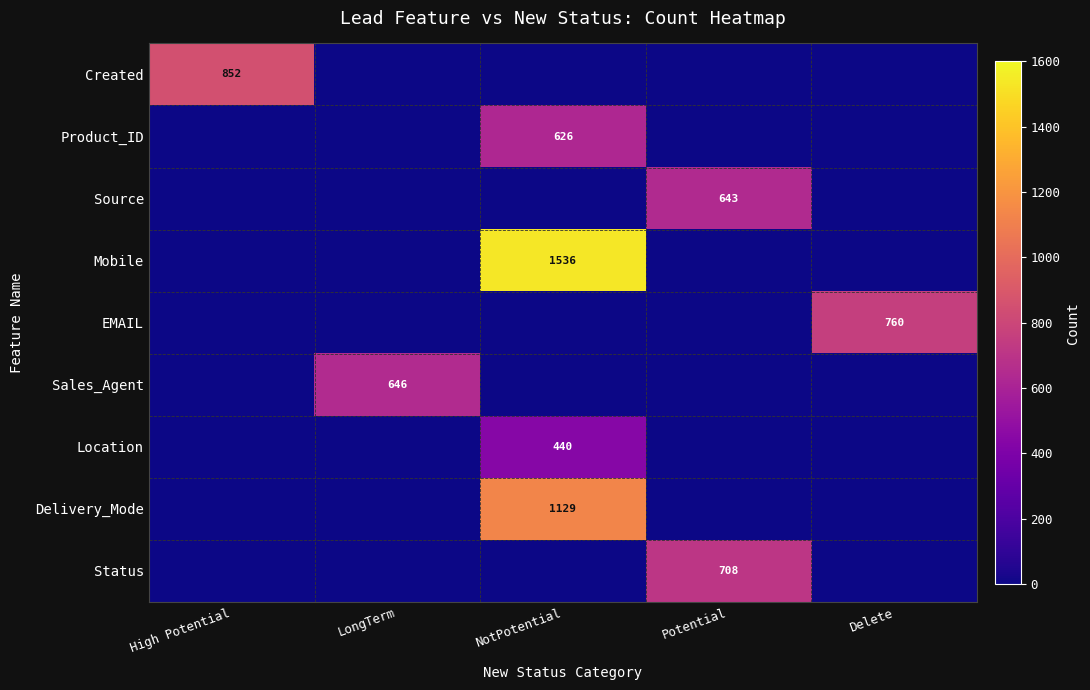

How many values in EMAIL are above zero?

1